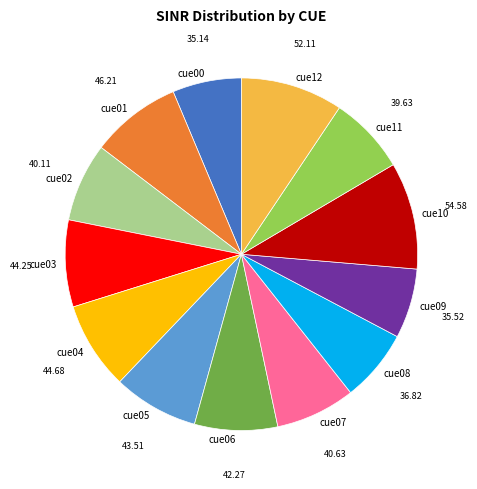

Which has a higher value, cue12 or cue11?

cue12